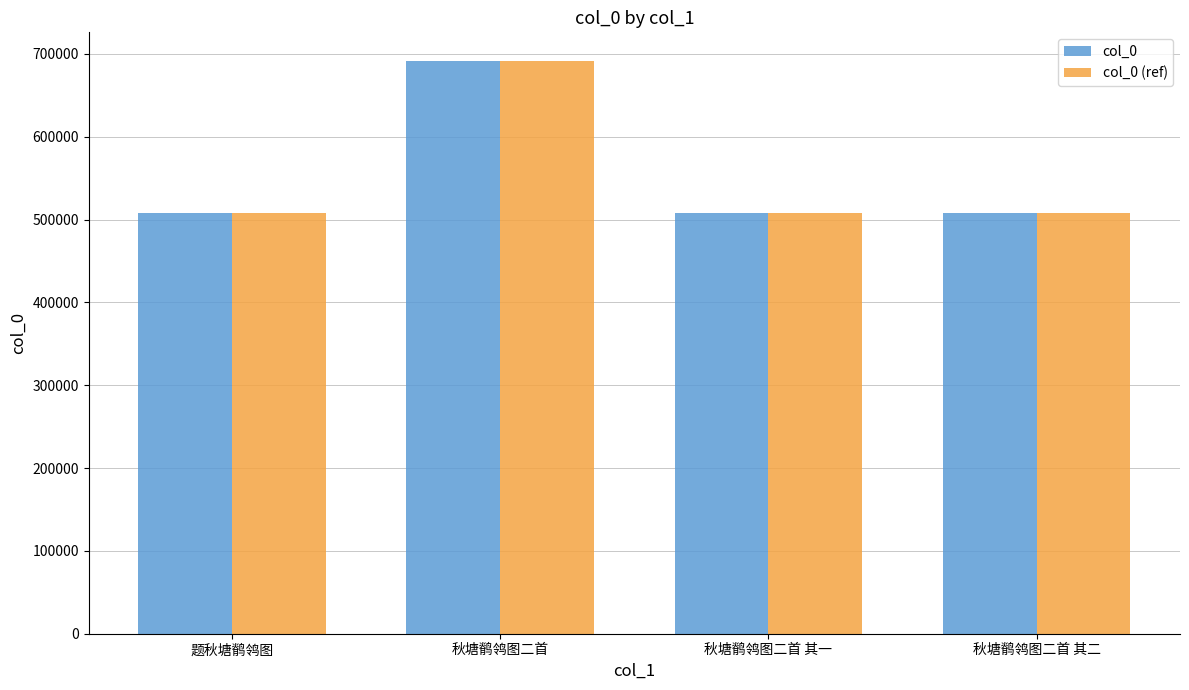

True or false: col_0 (ref) has a value of 508020 at 秋塘鹡鸰图二首 其一.

True